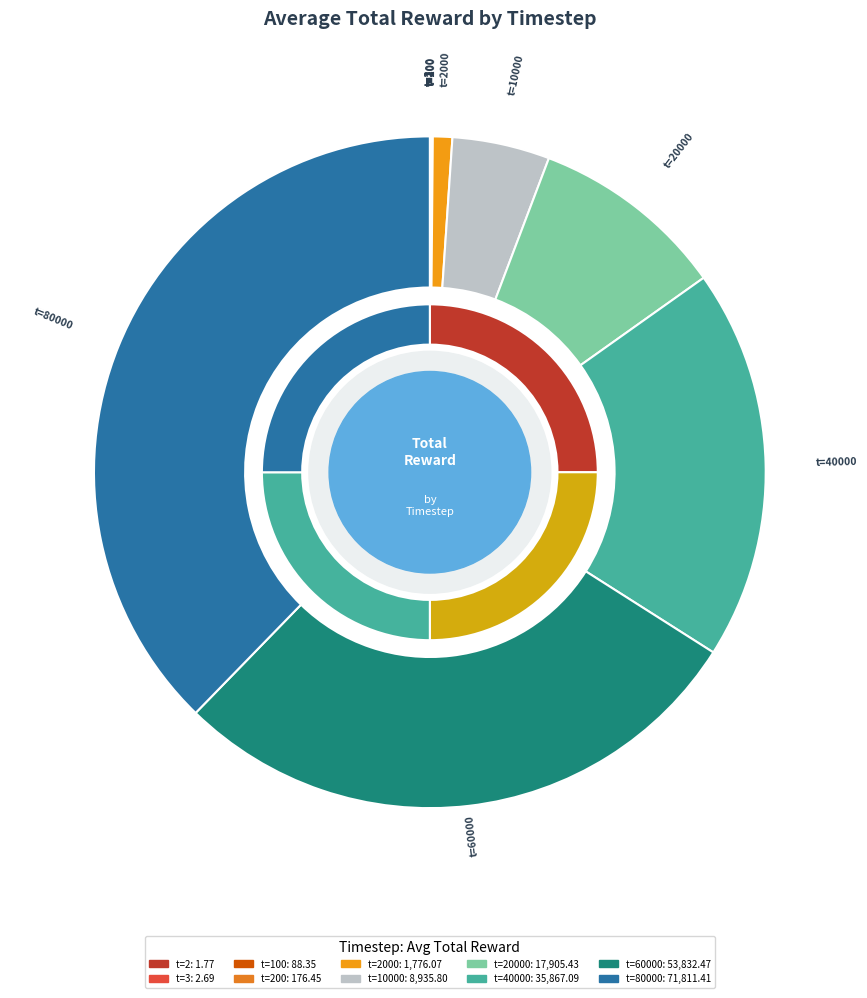

Is it true that 2 is 1% of the pie?

False